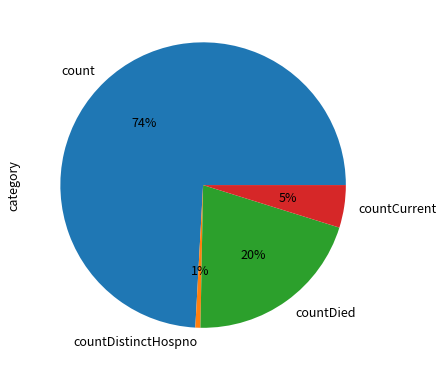

To the nearest percent, what is the difference between the countCurrent and count slice percentages?

69%